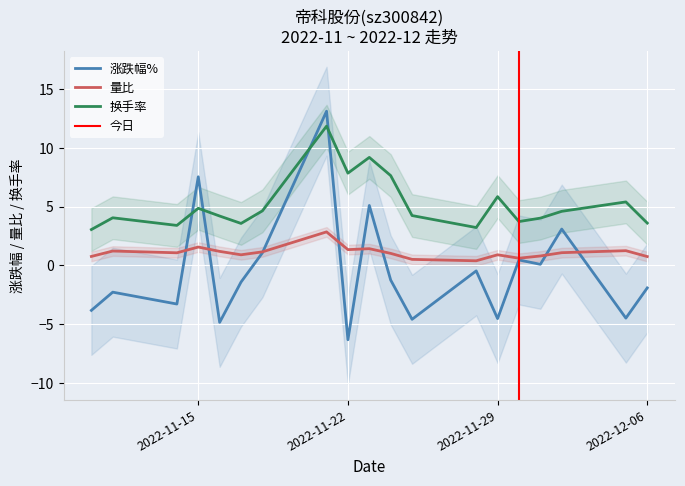

What is the maximum value shown in the chart?

13.1